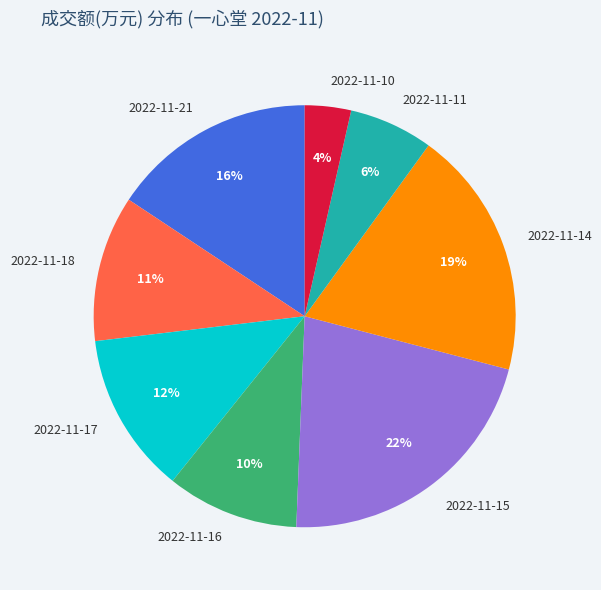

Do 2022-11-16 and 2022-11-14 together represent more than half of the pie?

No